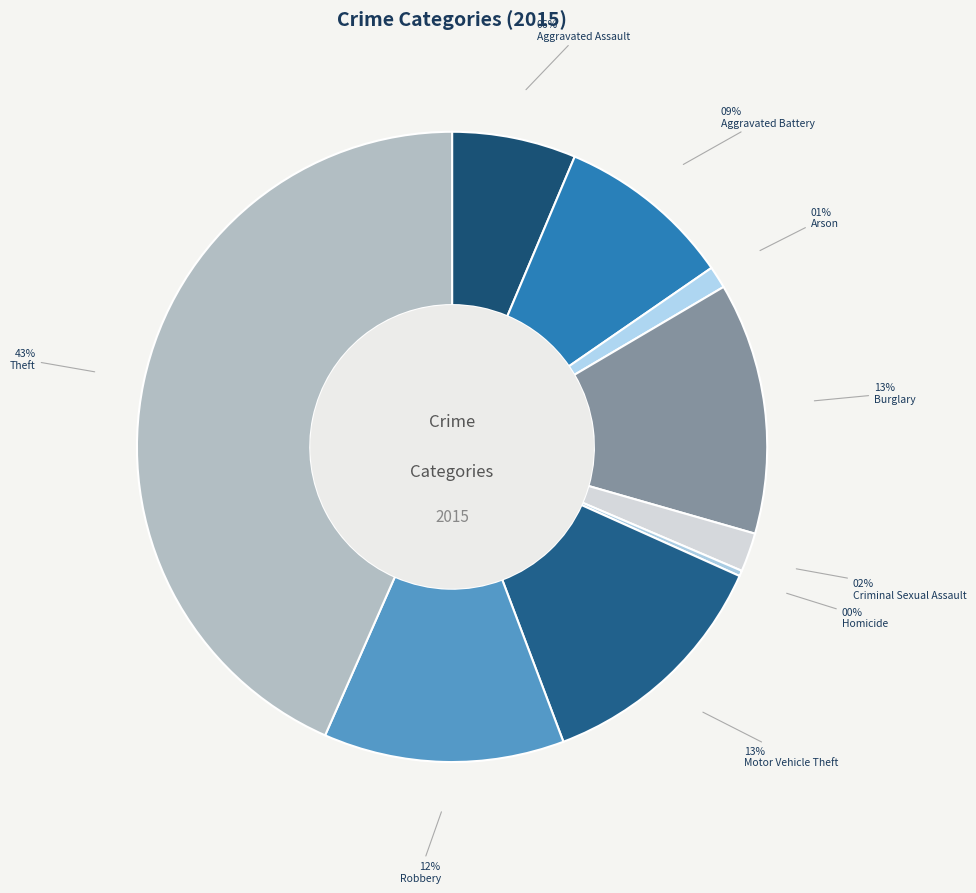

To the nearest percent, what is the average slice percentage?

11%